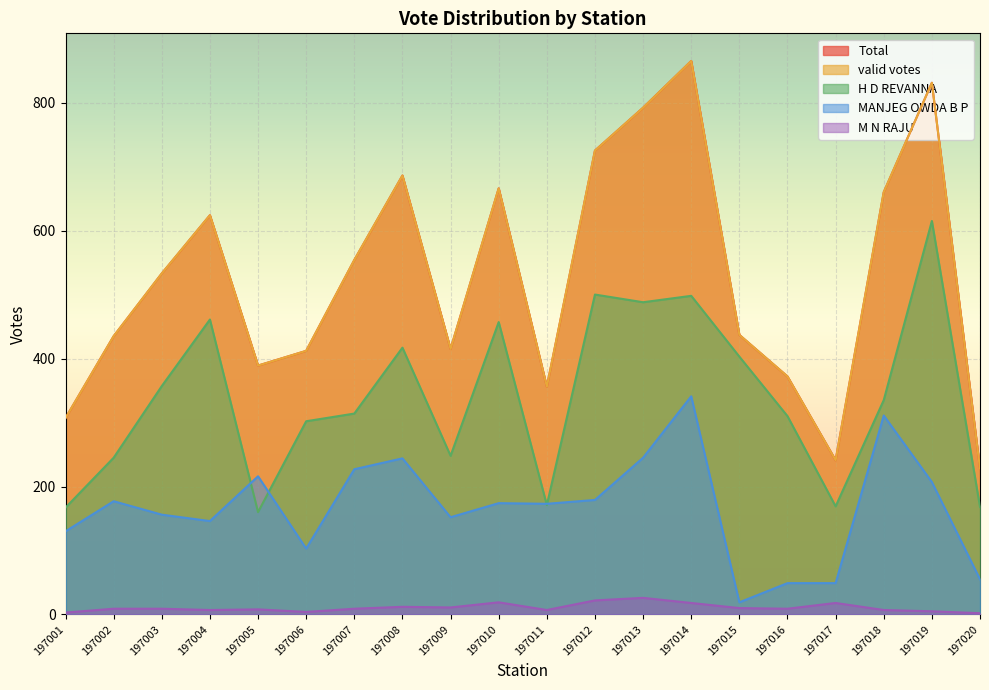

Does the chart display data point markers on the line(s)?

No